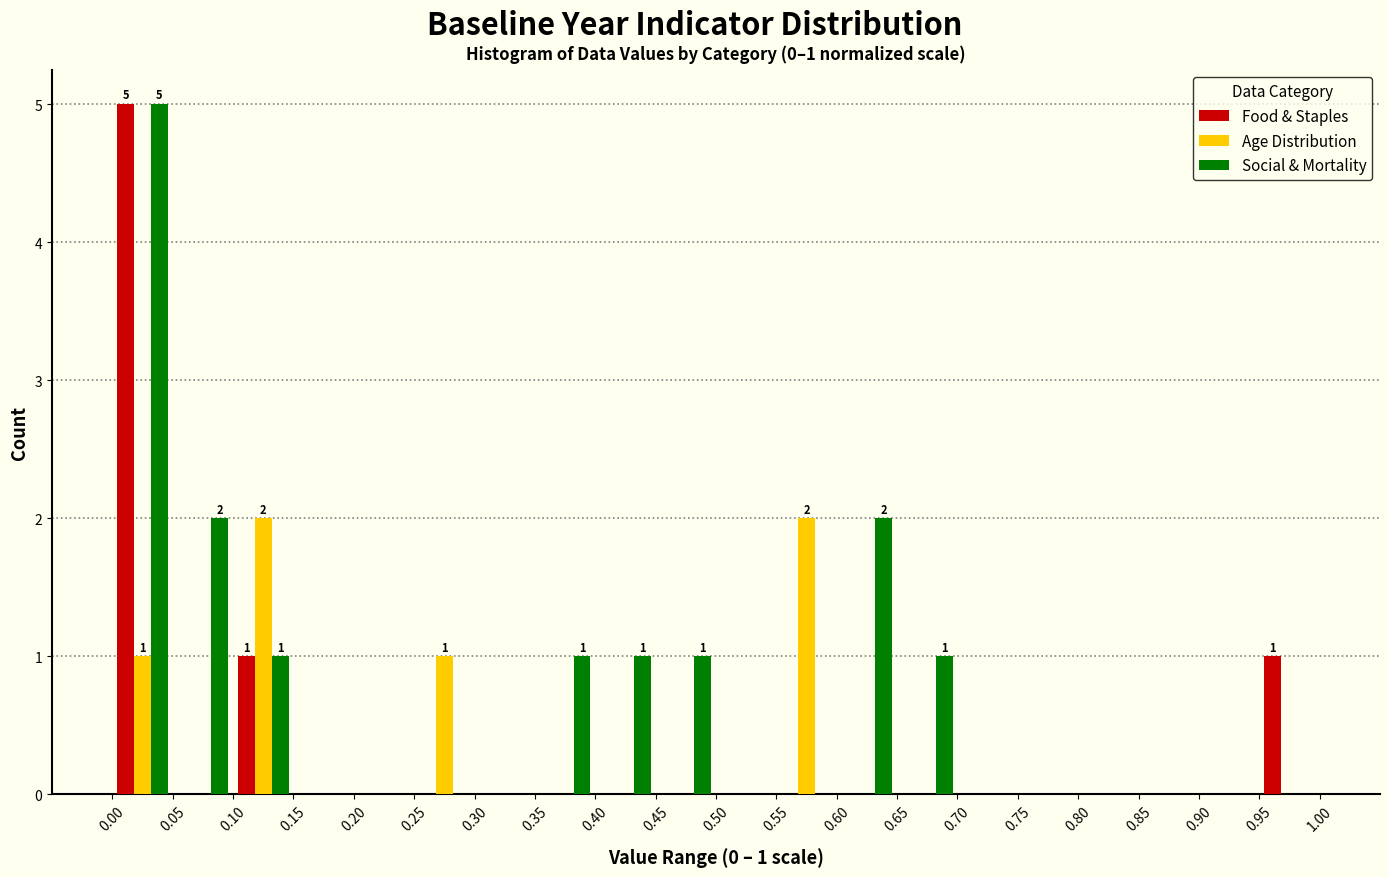

In the Food & Staples series, which range on the x-axis has the tallest bar?

0.00 to 0.05